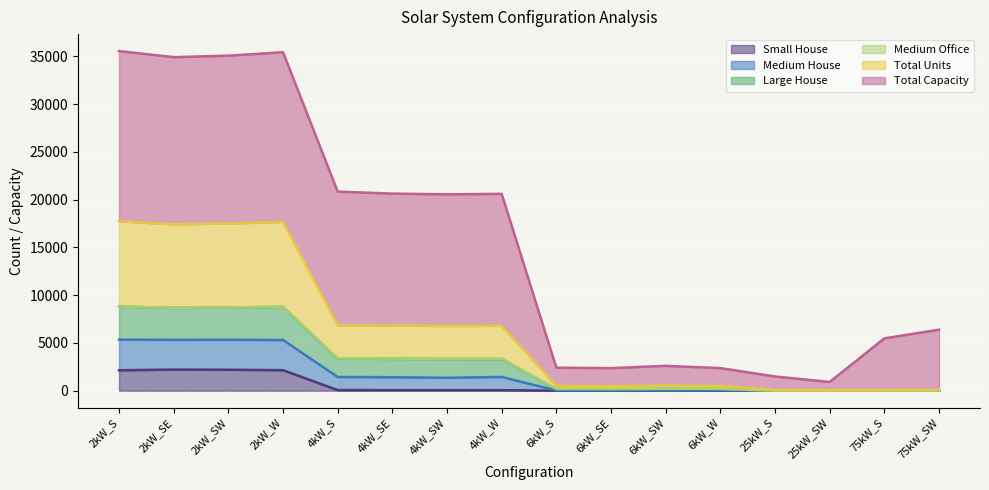

Where is the first local minimum for Small House?

4kW_SE